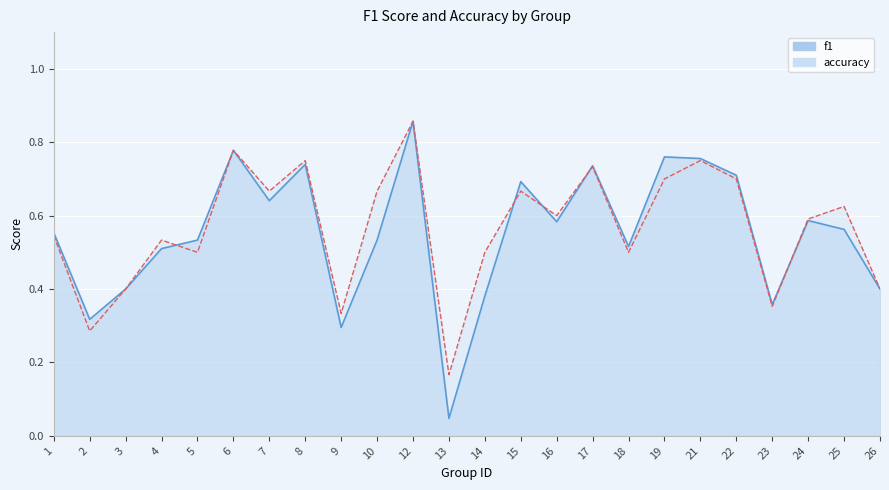

The value of accuracy at 7 is 0.7. True or false?

True